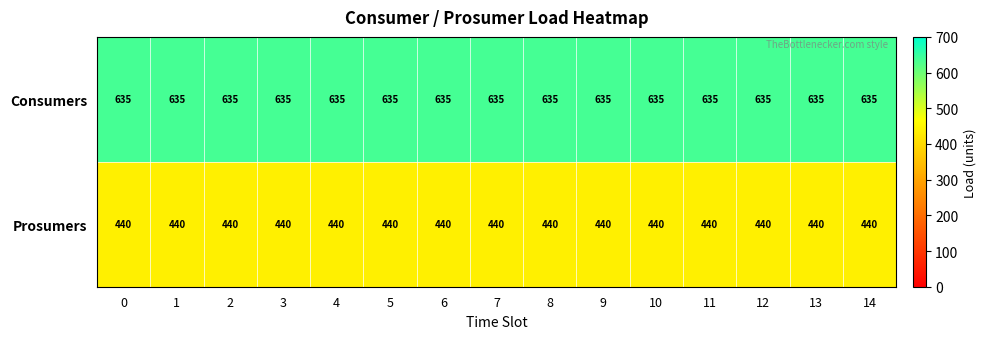

What is the minimum value shown in the chart?

440